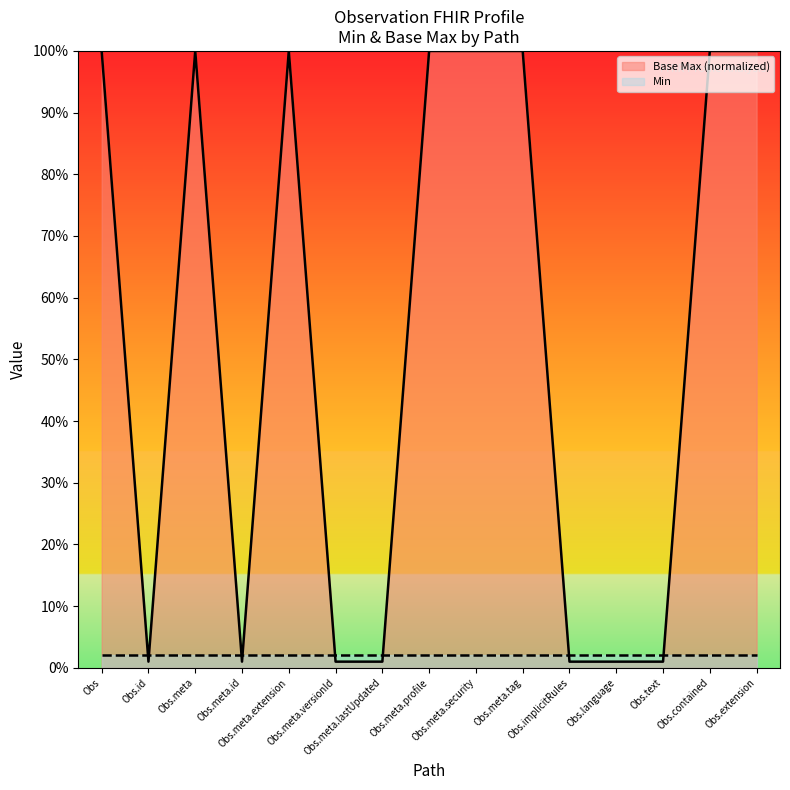

Which series changed the most between Obs.meta.id and Obs.meta.security?

Base Max (normalized)